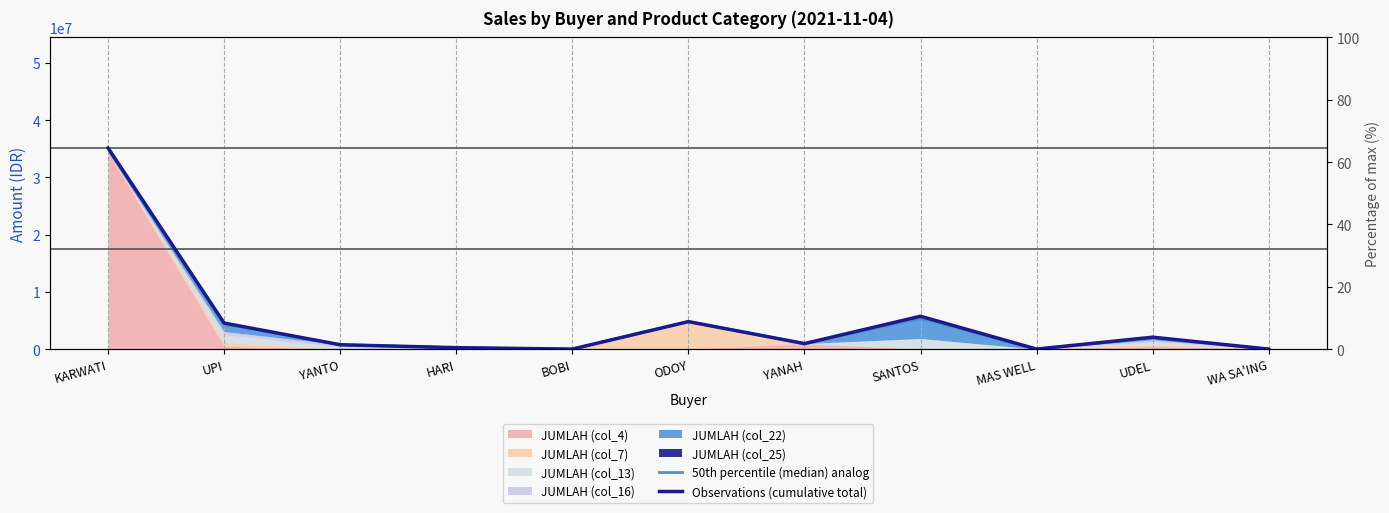

At which category does the chart reach its minimum across all series?

BOBI